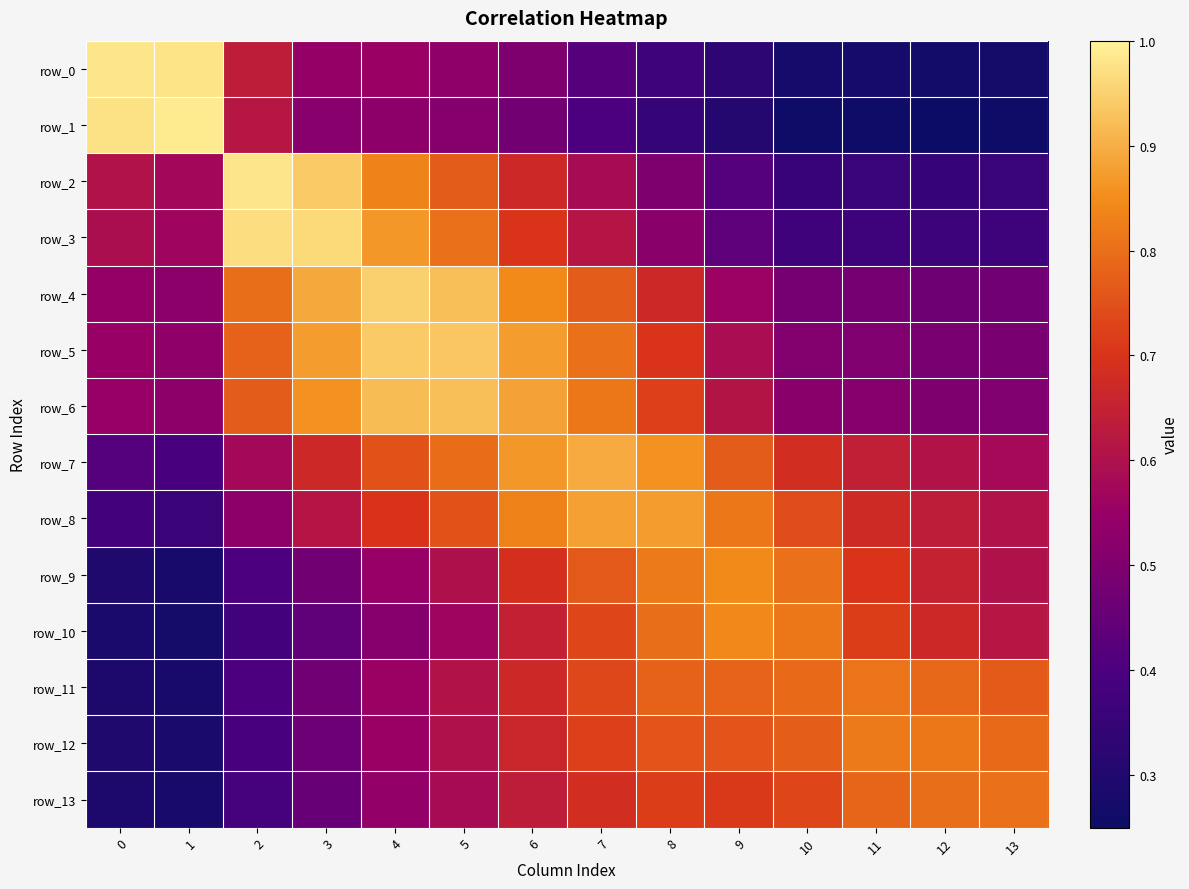

Reading left to right, extract all data points from this chart.

row_0: 1.0	1.0	0.6	0.5	0.6	0.5	0.5	0.4	0.4	0.3	0.3	0.3	0.3	0.3
row_1: 1.0	1.0	0.6	0.5	0.5	0.5	0.5	0.4	0.3	0.3	0.3	0.3	0.3	0.3
row_2: 0.6	0.6	1.0	0.9	0.8	0.8	0.7	0.6	0.5	0.4	0.4	0.4	0.4	0.4
row_3: 0.6	0.6	1.0	1.0	0.9	0.8	0.7	0.6	0.5	0.4	0.4	0.4	0.4	0.4
row_4: 0.5	0.5	0.8	0.9	0.9	0.9	0.8	0.8	0.7	0.6	0.5	0.5	0.5	0.5
row_5: 0.6	0.5	0.8	0.9	0.9	0.9	0.9	0.8	0.7	0.6	0.5	0.5	0.5	0.5
row_6: 0.5	0.5	0.8	0.9	0.9	0.9	0.9	0.8	0.7	0.6	0.5	0.5	0.5	0.5
row_7: 0.4	0.4	0.6	0.7	0.8	0.8	0.9	0.9	0.9	0.8	0.7	0.6	0.6	0.6
row_8: 0.4	0.4	0.5	0.6	0.7	0.8	0.8	0.9	0.9	0.8	0.7	0.7	0.6	0.6
row_9: 0.3	0.3	0.4	0.5	0.5	0.6	0.7	0.8	0.8	0.8	0.8	0.7	0.7	0.6
row_10: 0.3	0.3	0.4	0.4	0.5	0.6	0.7	0.7	0.8	0.8	0.8	0.7	0.7	0.6
row_11: 0.3	0.3	0.4	0.5	0.6	0.6	0.7	0.7	0.8	0.8	0.8	0.8	0.8	0.8
row_12: 0.3	0.3	0.4	0.5	0.6	0.6	0.7	0.7	0.8	0.8	0.8	0.8	0.8	0.8
row_13: 0.3	0.3	0.4	0.5	0.5	0.6	0.6	0.7	0.7	0.7	0.7	0.8	0.8	0.8